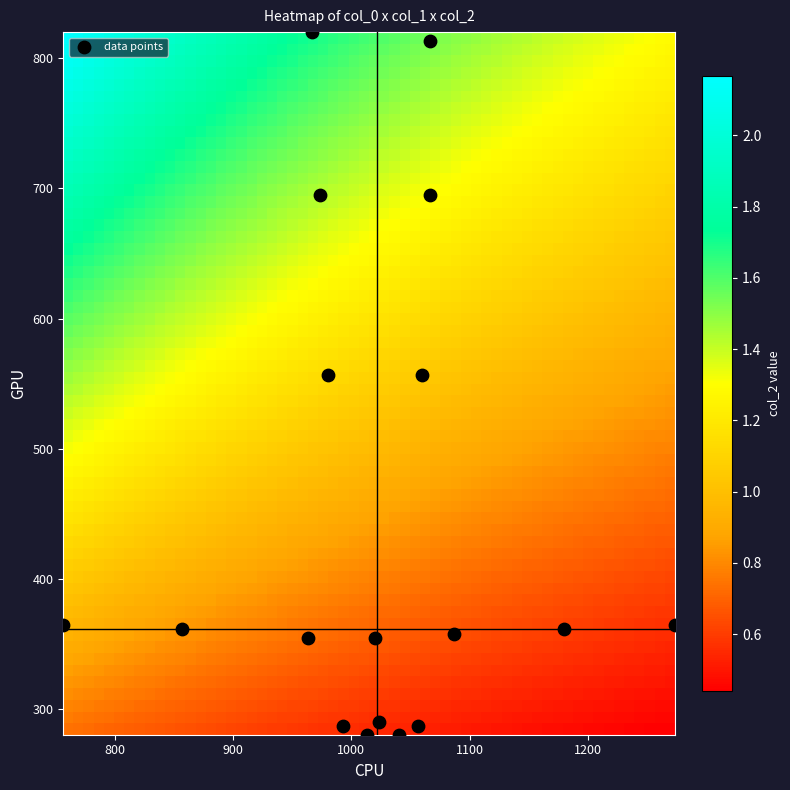

What is the range of X values (max minus min)?

516.7